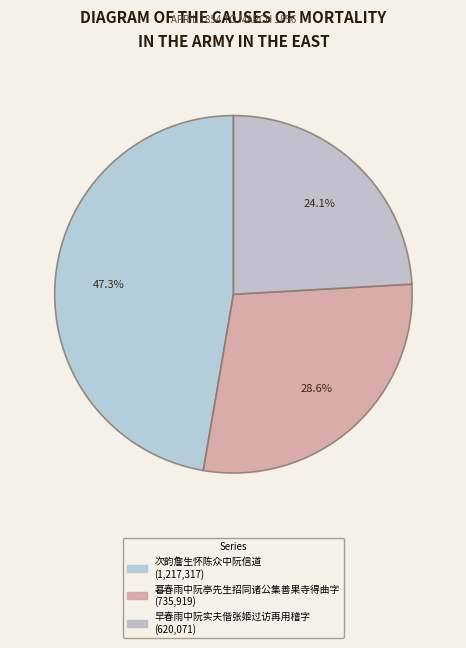

Rank the categories by value from highest to lowest.

次韵詹生怀陈众中阮信道, 暮春雨中阮亭先生招同诸公集善果寺得曲字, 早春雨中阮实夫偕张姬过访再用稽字